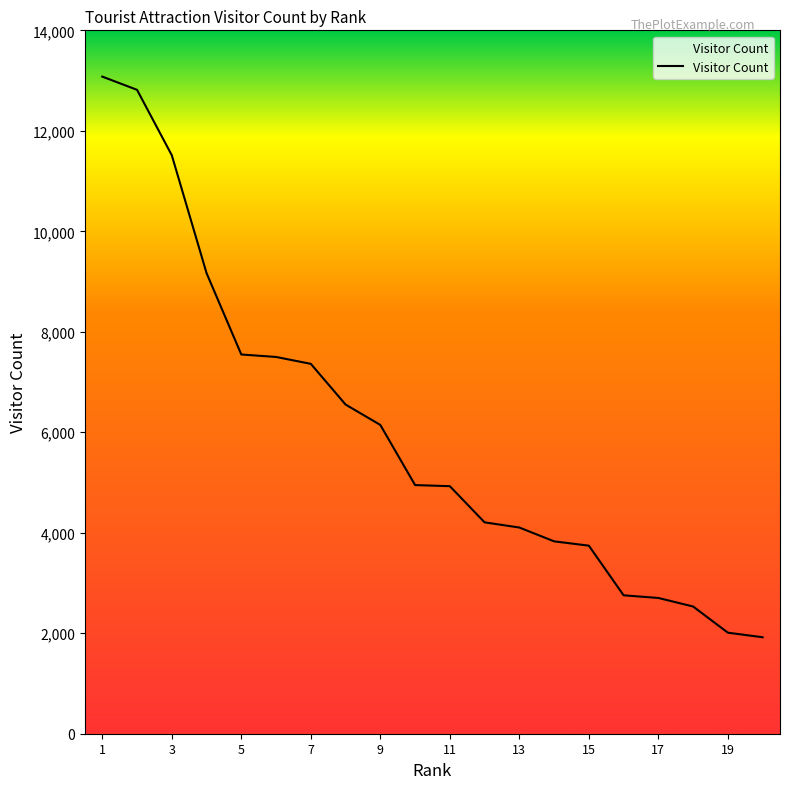

What is the maximum value shown in the chart?

13079